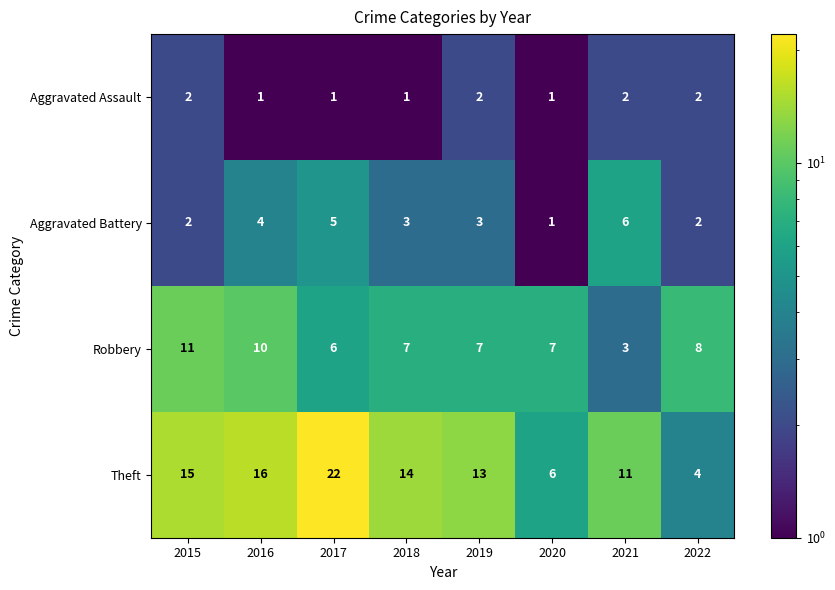

What is the smallest value displayed?

1